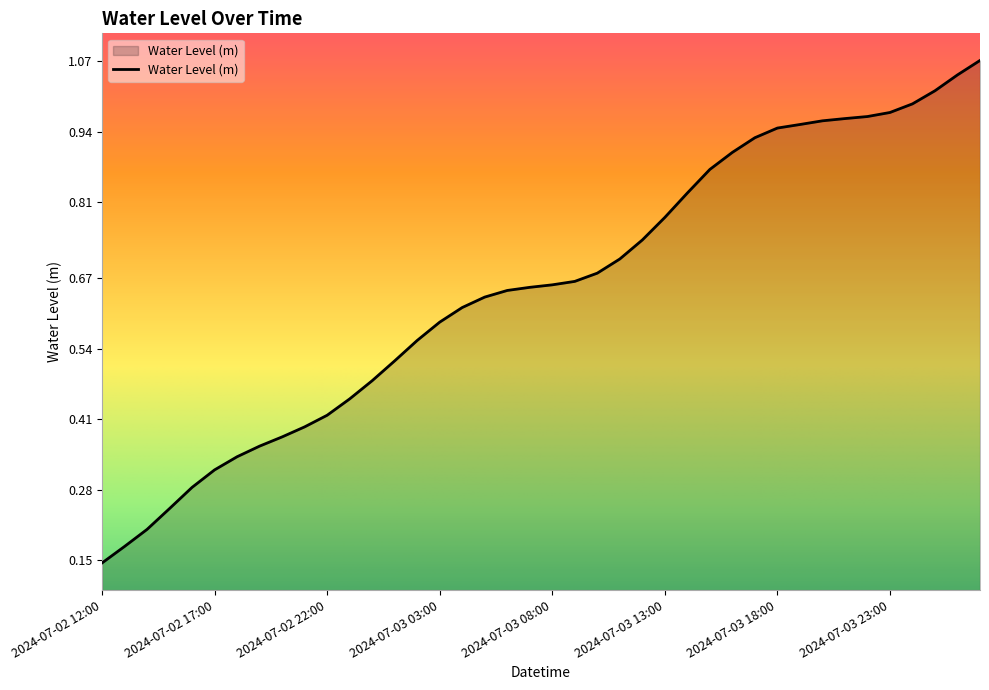

What is the smallest value displayed?

0.1